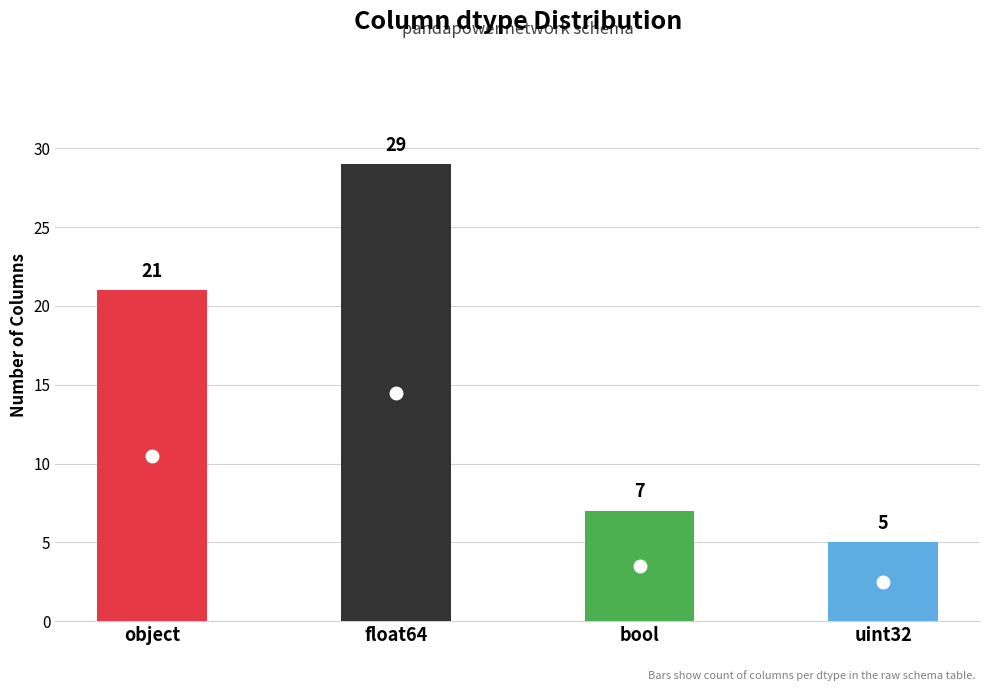

What is the minimum value shown in the chart?

5